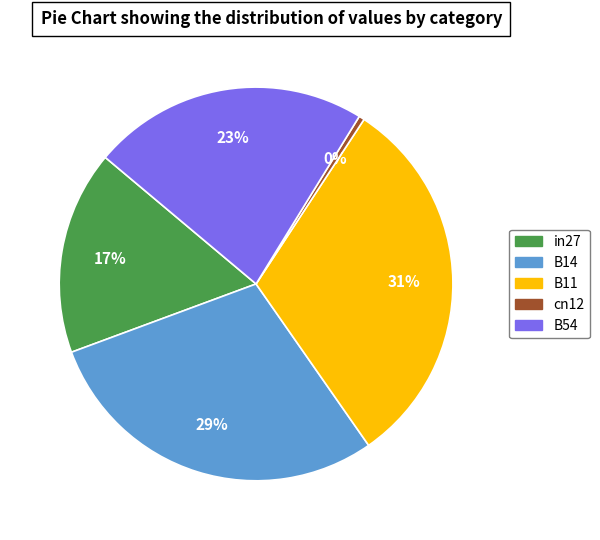

To the nearest percent, what is the difference between the largest and smallest slice percentages?

31%